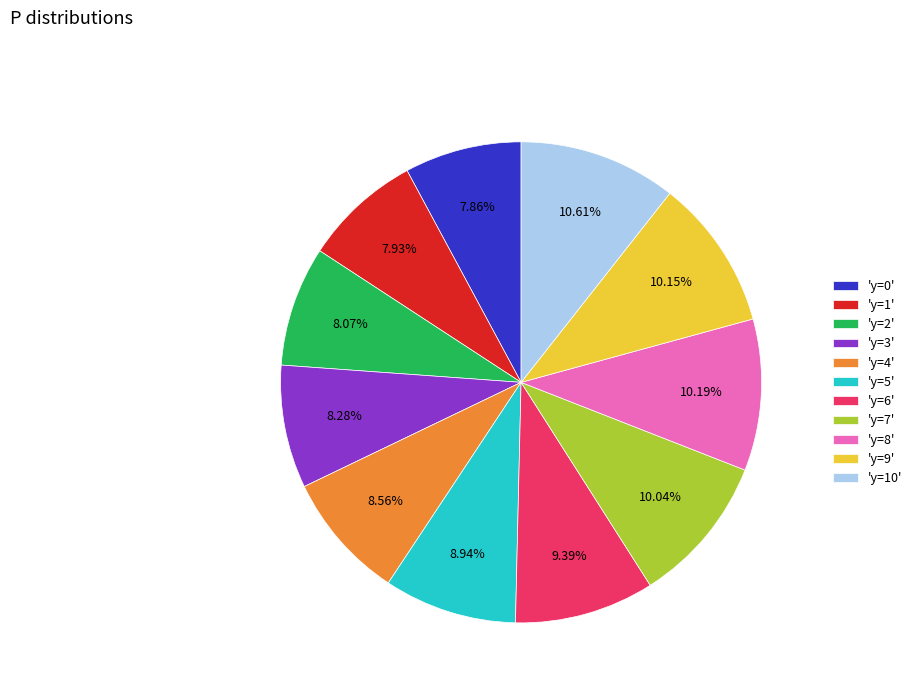

Is there any slice that represents more than half of the pie?

No